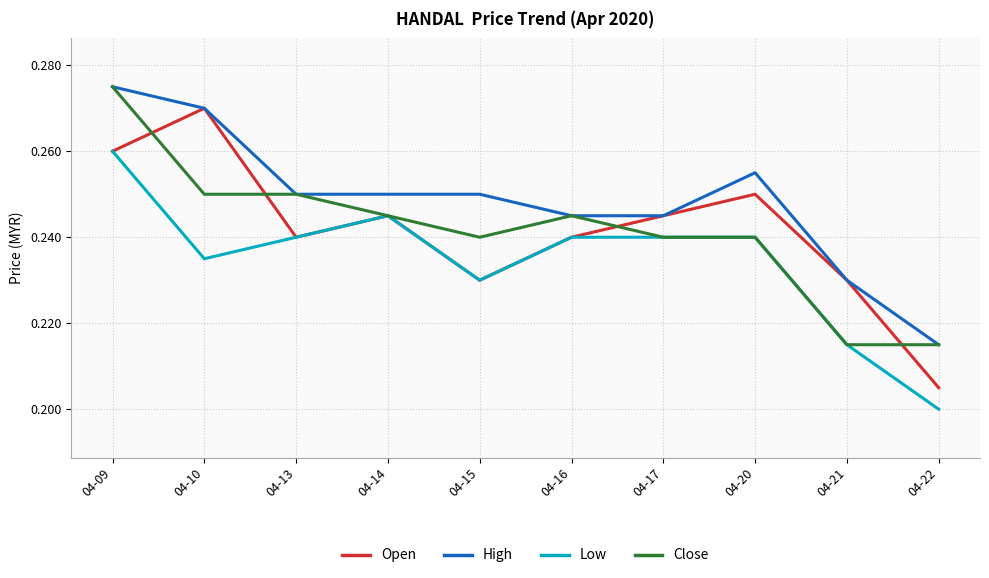

Which series has the widest spread of values?

Open